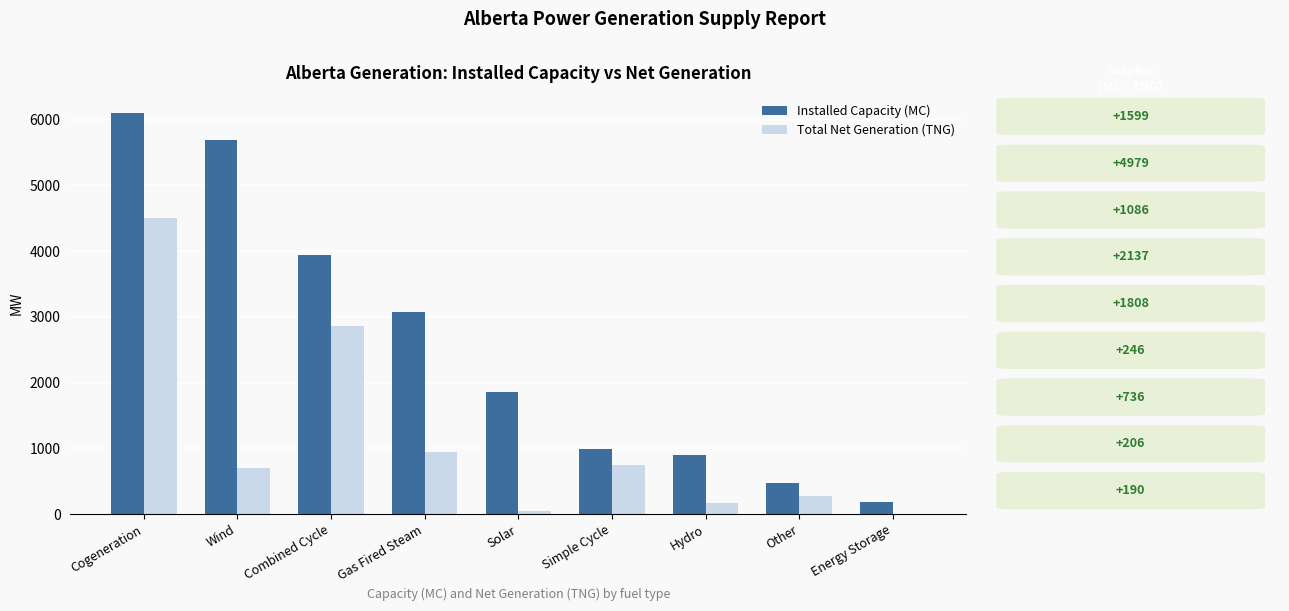

What is the sum of the Installed Capacity (MC) values at Combined Cycle and Gas Fired Steam?

7020